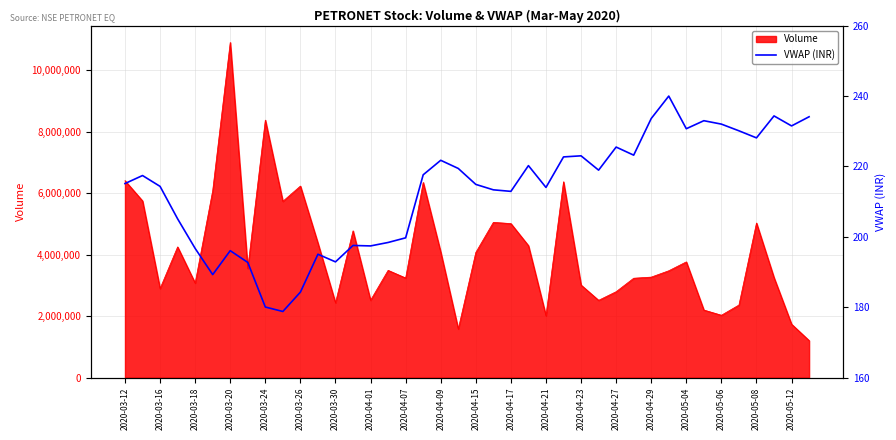

What is the sum of all values?

8526.7